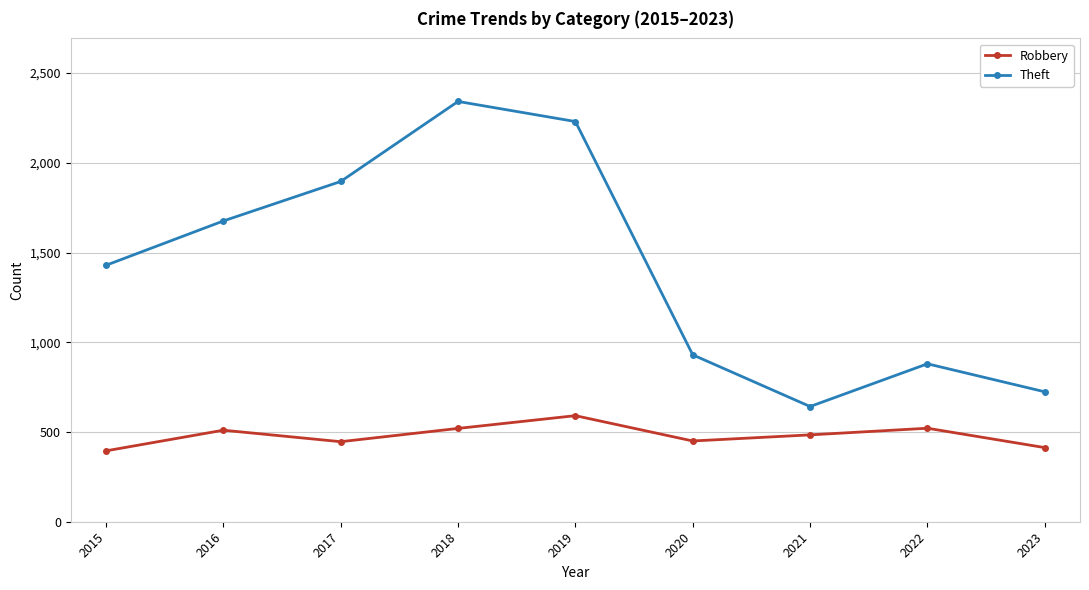

What is the value of the Robbery point at the 9th from the left?

413